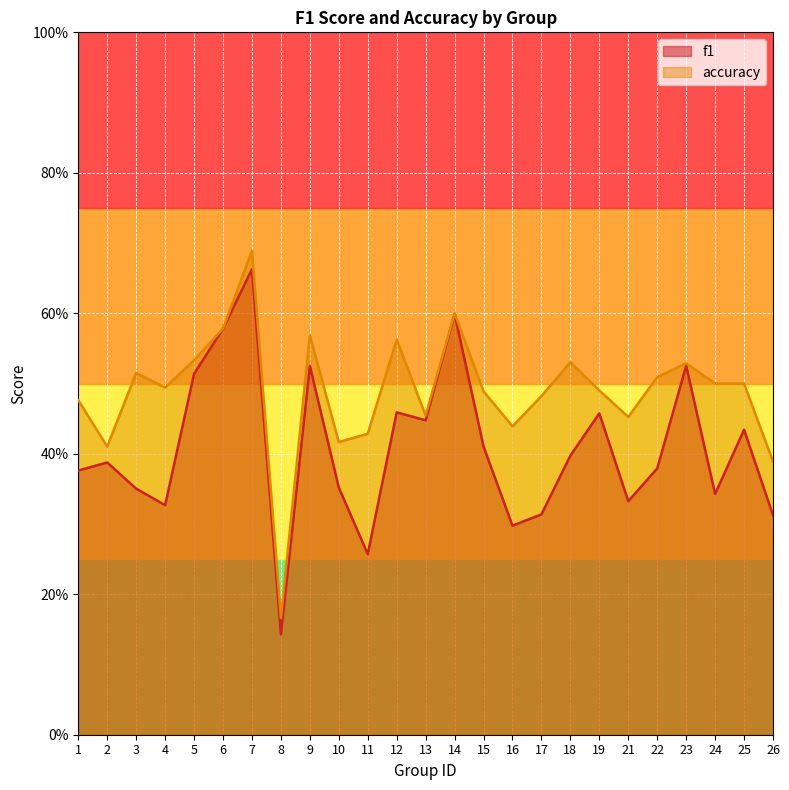

At which category does the chart reach its peak across all series?

7